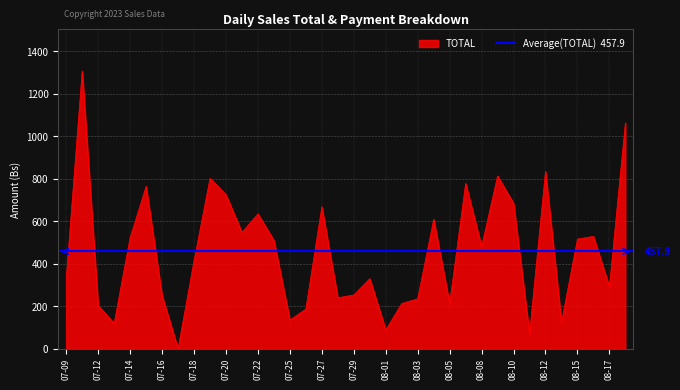

What is the label of the 20th point from the left?

2022-07-30